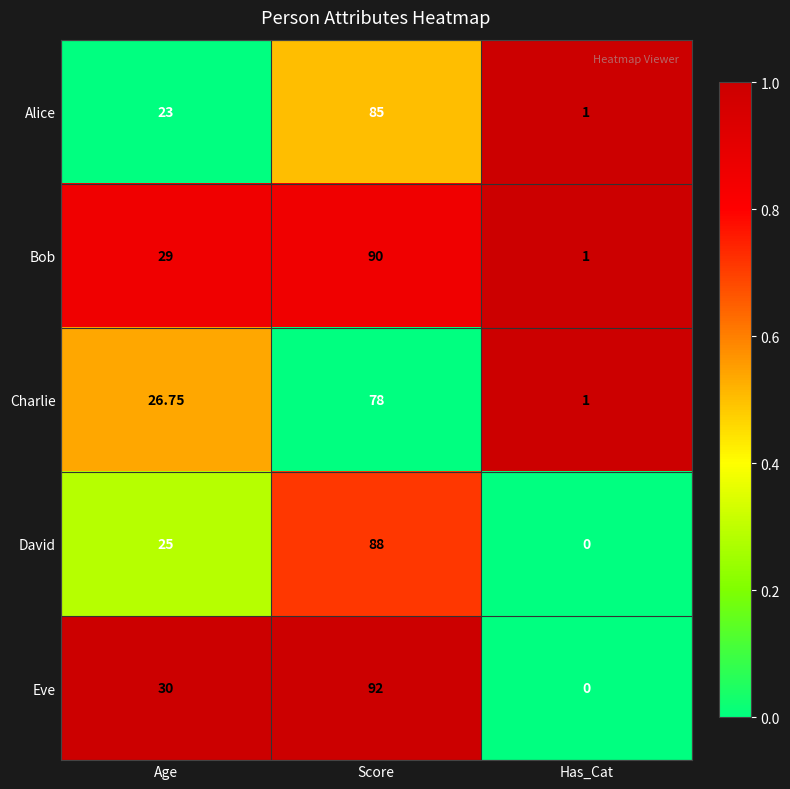

Between Score and Has_Cat, which series saw the biggest shift?

Eve